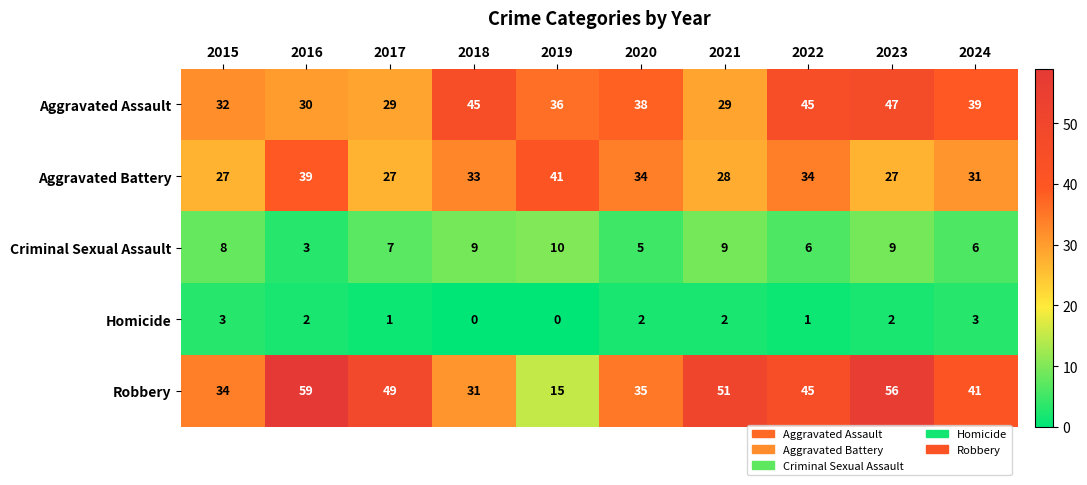

What value does the Homicide series have at 2015?

3